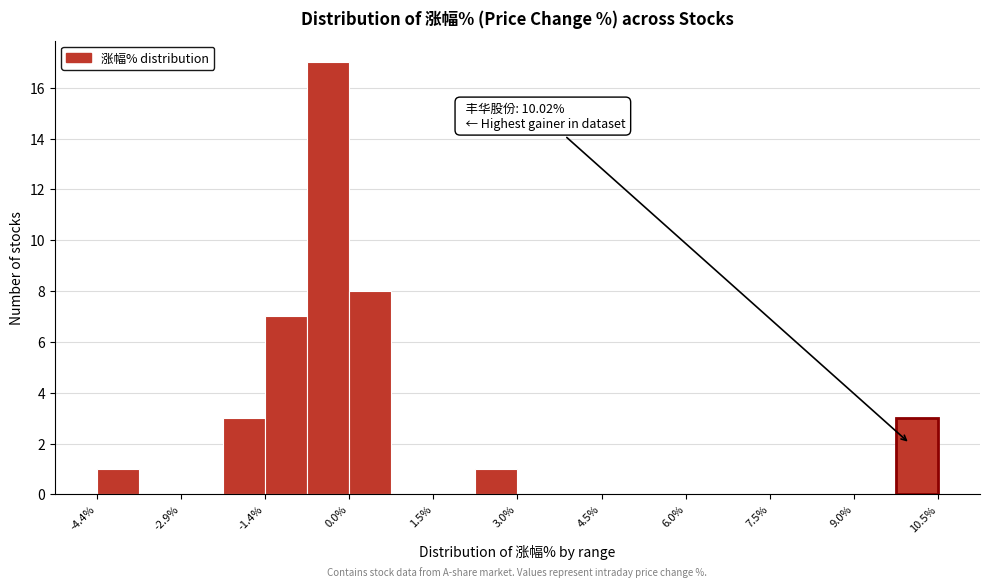

Around what value on the x-axis is the tallest bar? Give the approximate position of its centre, as read against the axis.

-0.4